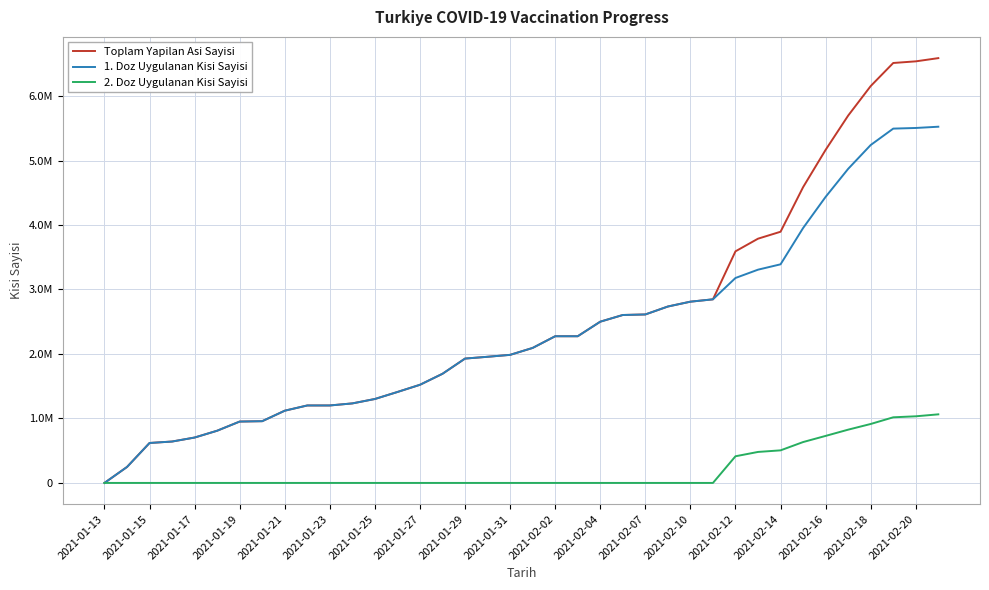

Is this an area chart (filled region under the line)?

No